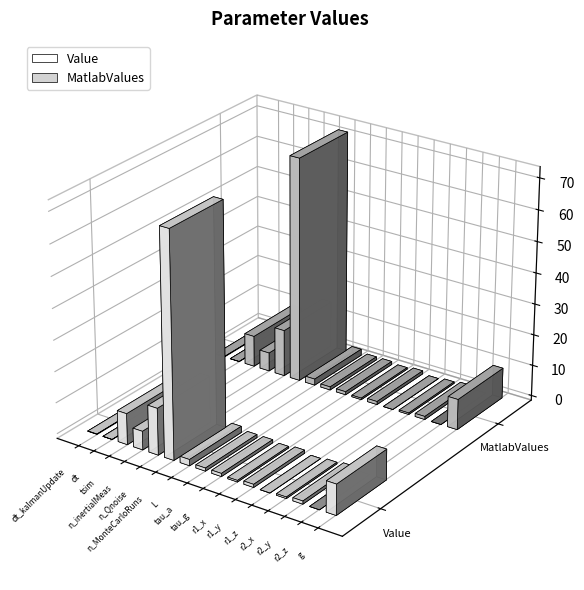

At which category is the sum across all series the highest?

n_MonteCarloRuns